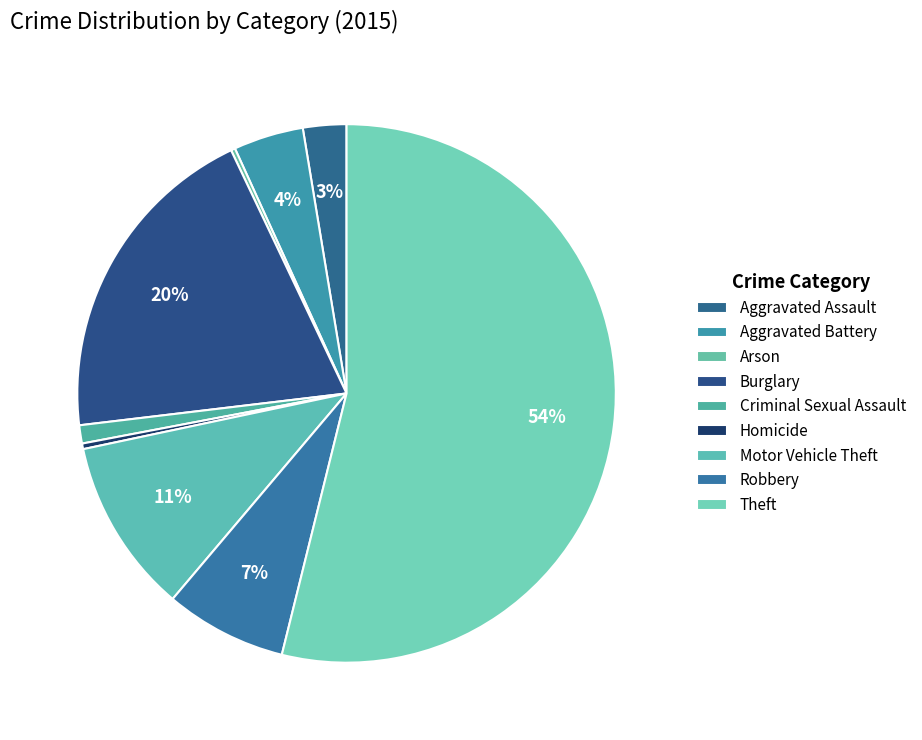

To the nearest percent, what percentage of the pie is Theft?

54%